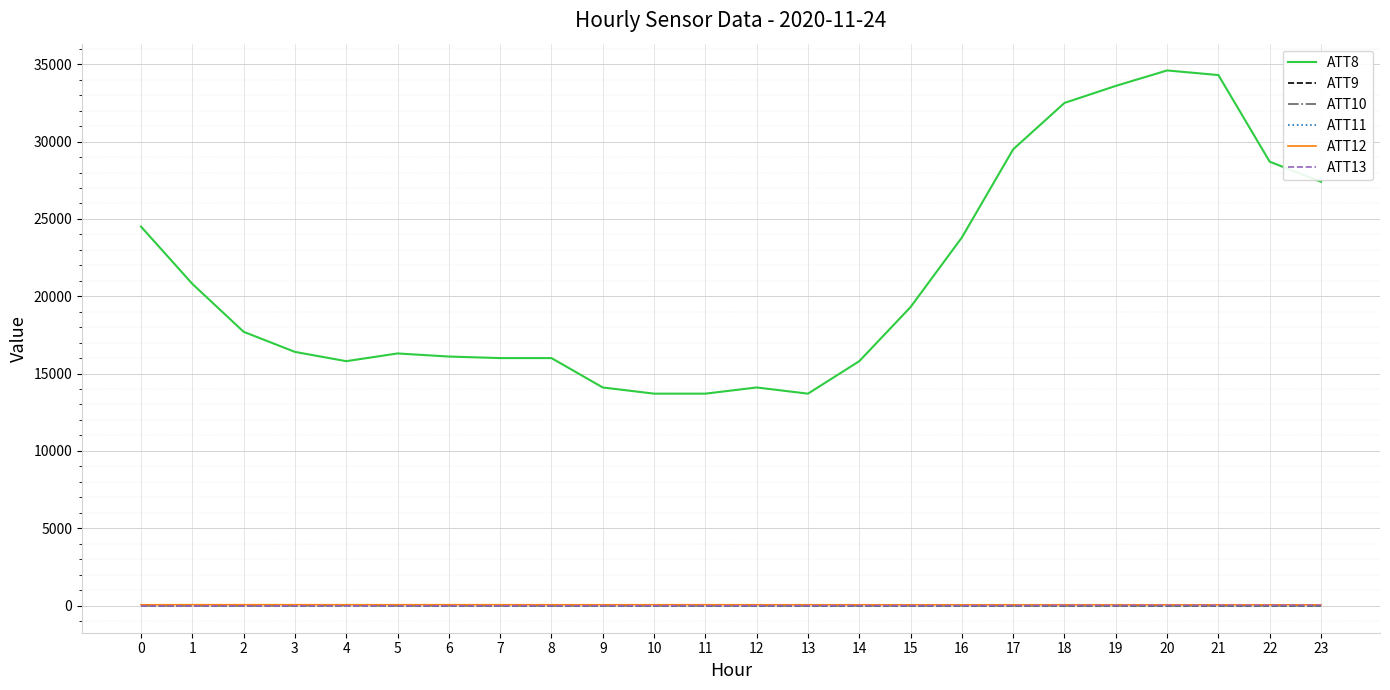

Count the number of data series in this chart.

6